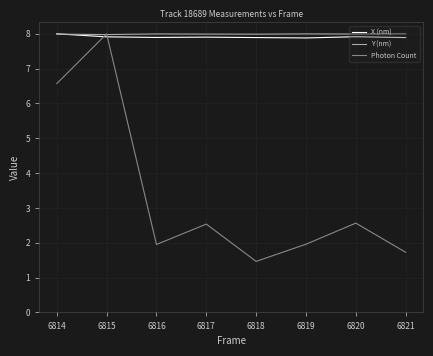

How many categories are shown in the chart?

8